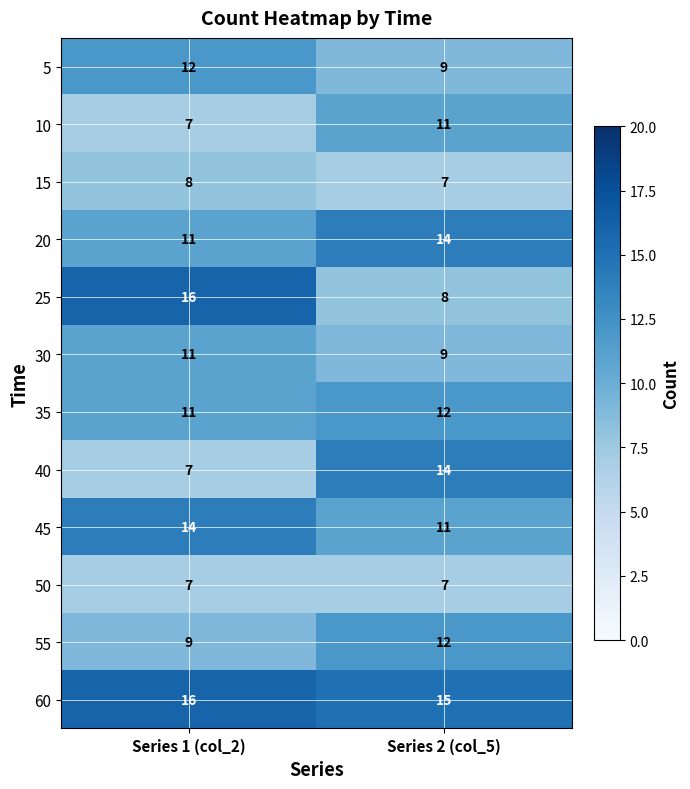

What is the maximum value for 60?

16